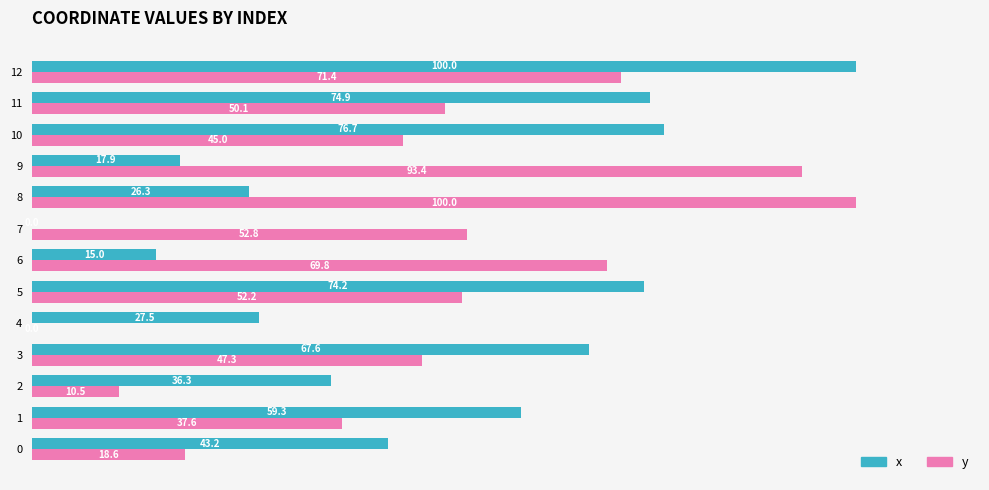

What is the sum of the x values at 4 and 12?

127.5